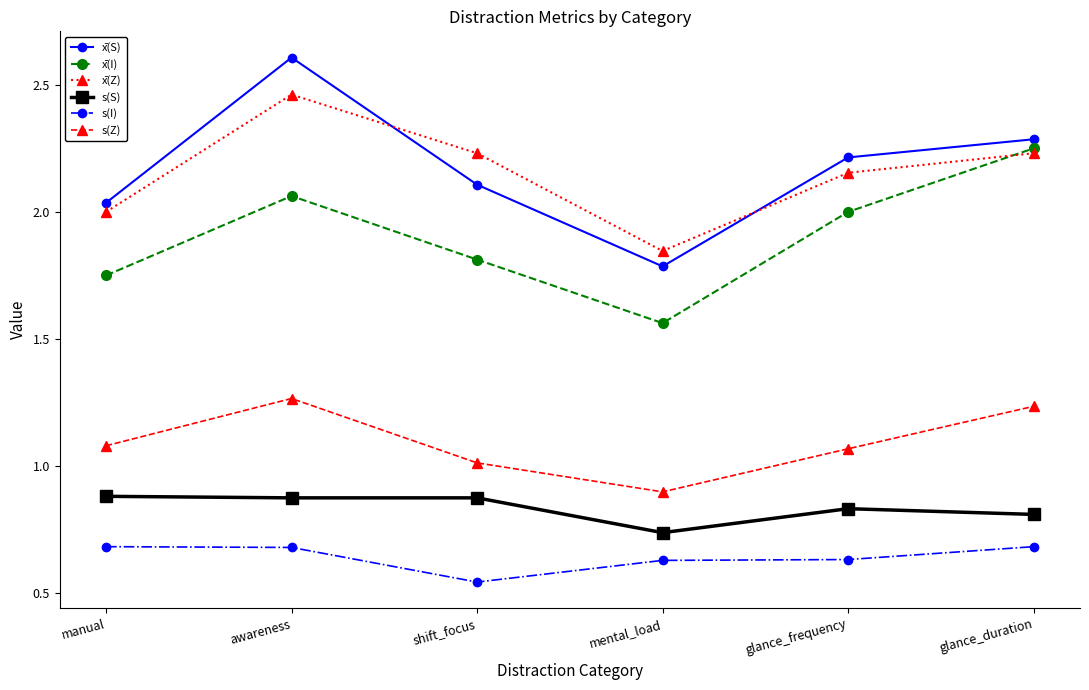

True or false: s(S) and x̄(Z) cross at least once.

False